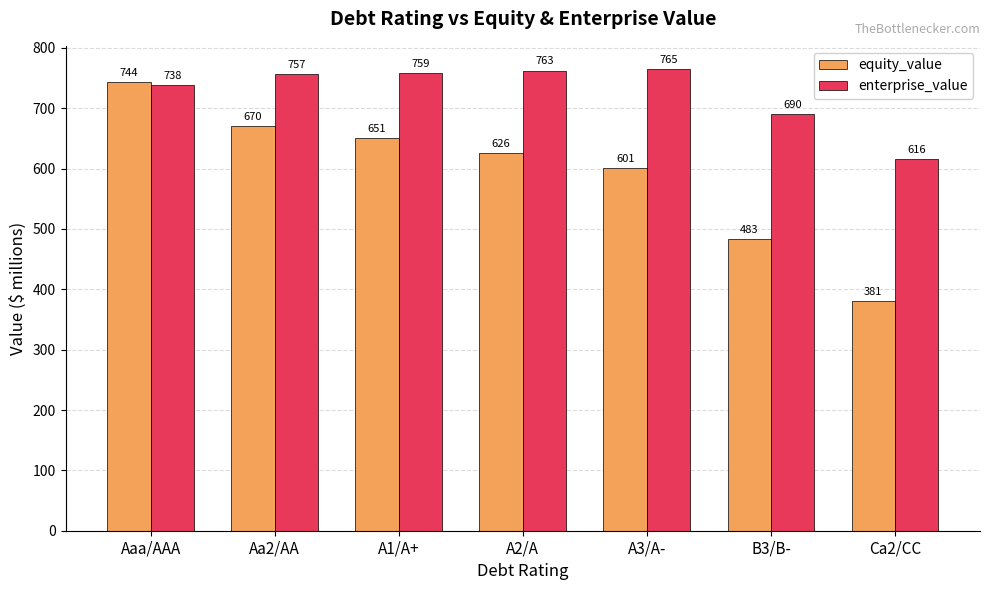

Which category has the lowest value in the enterprise_value series?

Ca2/CC